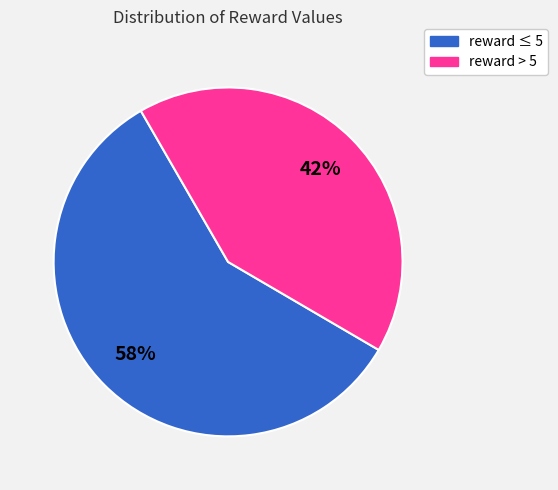

Count the number of slices in the pie.

2